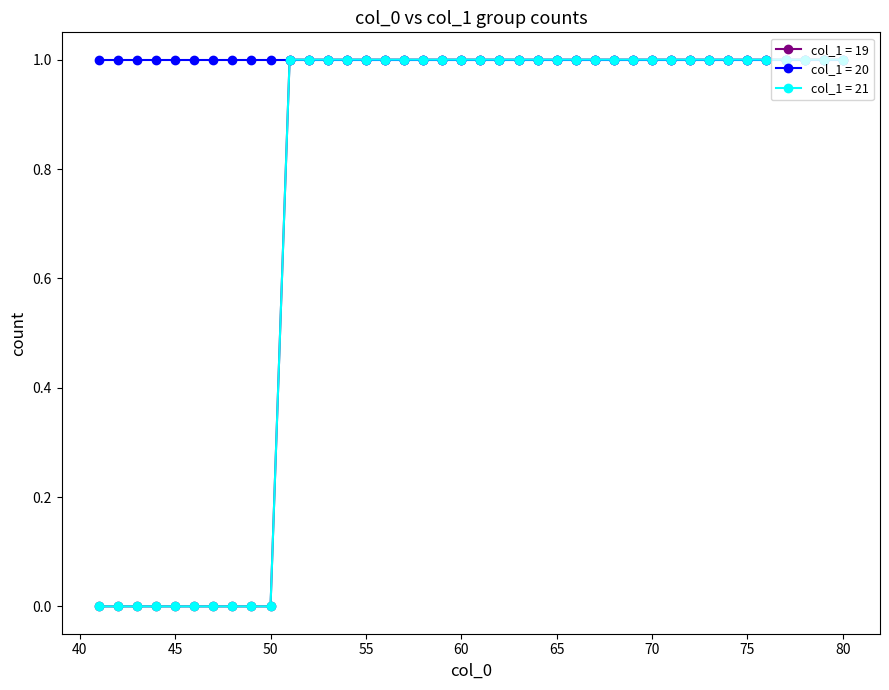

Does the chart have visible grid lines?

No